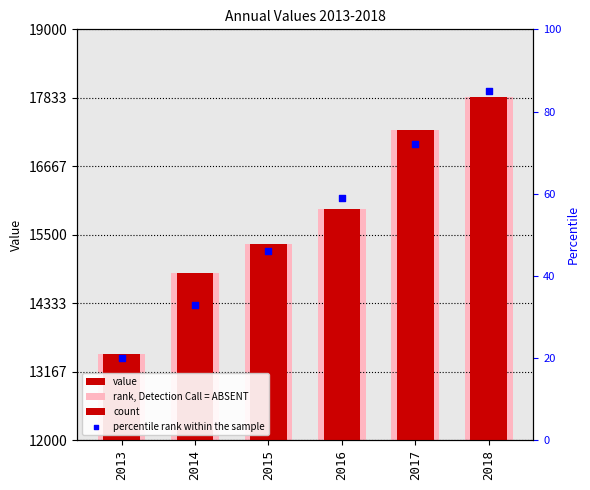

At how many categories does at least one series exceed 4380?

6